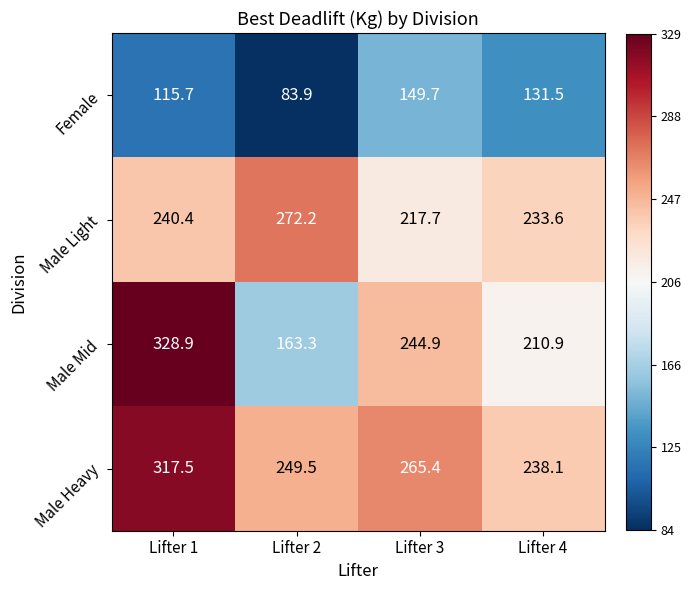

Between Lifter 1 and Lifter 4, which series saw the biggest shift?

Male Mid